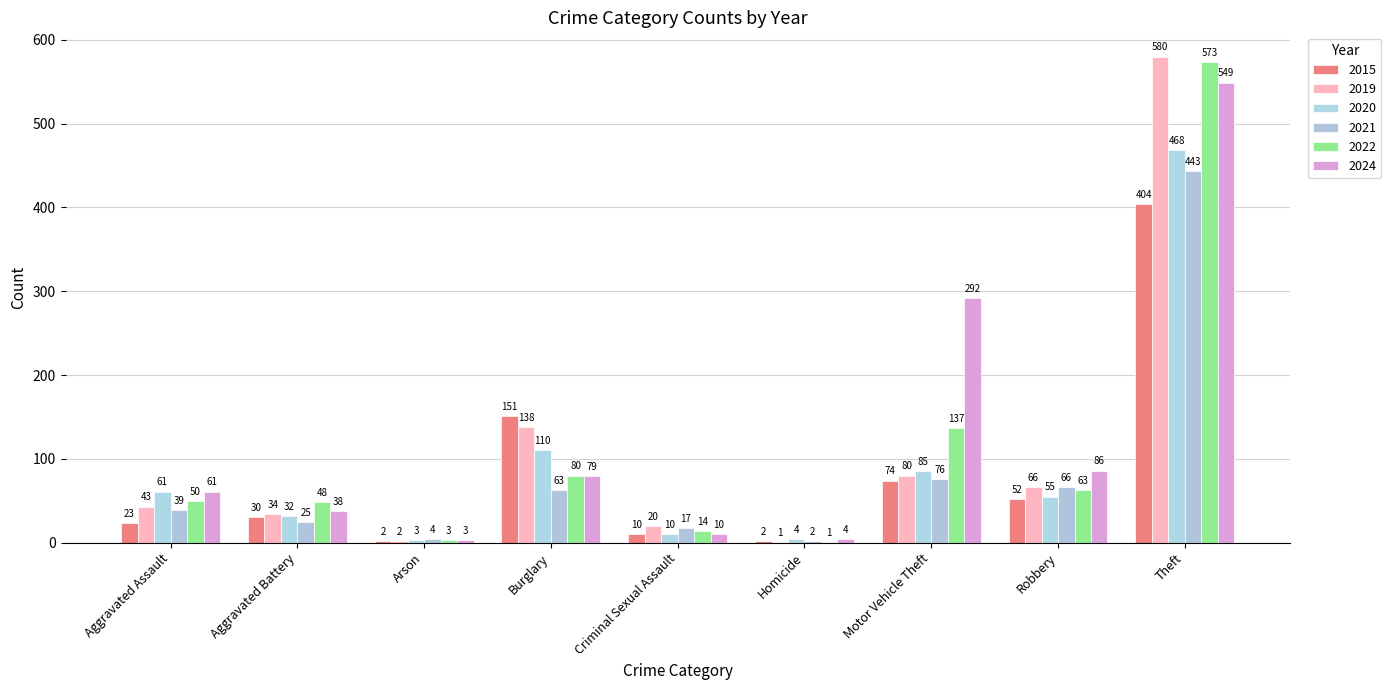

Reading left to right, what are all the values shown in this chart?

2015: 23	30	2	151	10	2	74	52	404
2019: 43	34	2	138	20	1	80	66	580
2020: 61	32	3	110	10	4	85	55	468
2021: 39	25	4	63	17	2	76	66	443
2022: 50	48	3	80	14	1	137	63	573
2024: 61	38	3	79	10	4	292	86	549